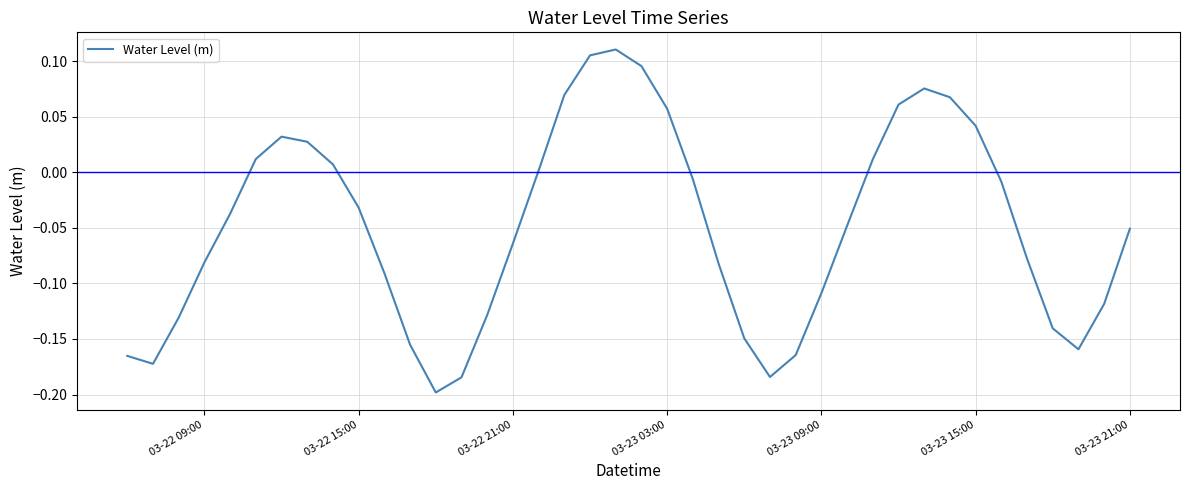

What is the difference between the maximum and minimum values?

0.3